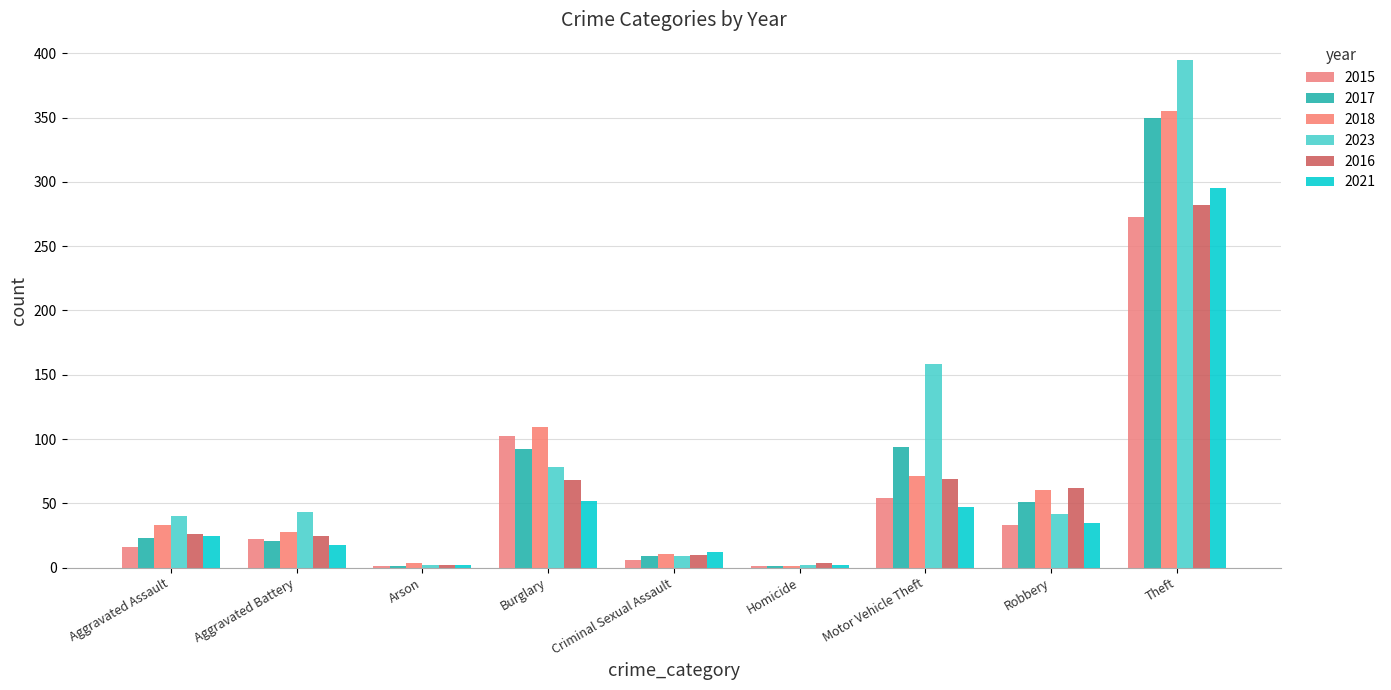

What is the average value of the 2016 series?

61